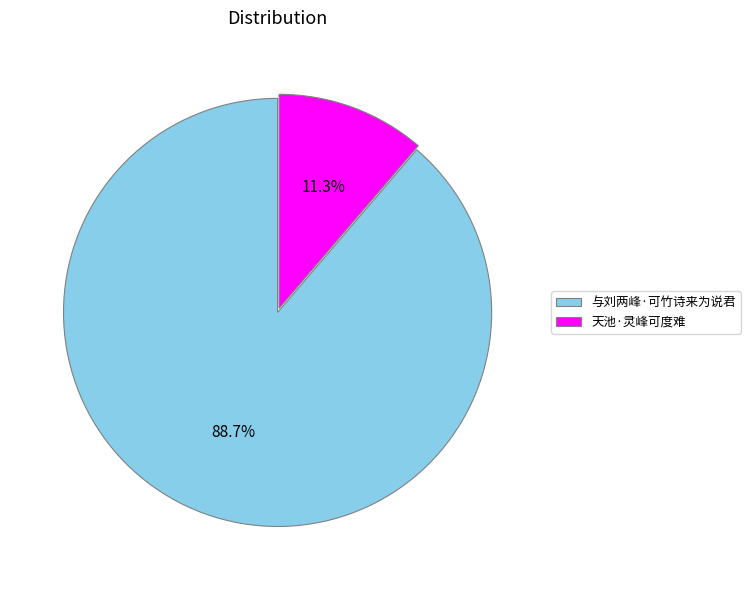

Rank the categories by value from highest to lowest.

与刘两峰·可竹诗来为说君, 天池·灵峰可度难